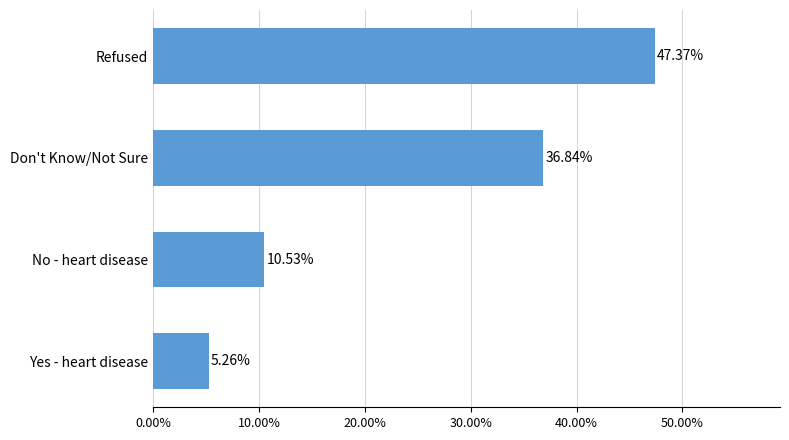

What is the sum of all values?

1.0